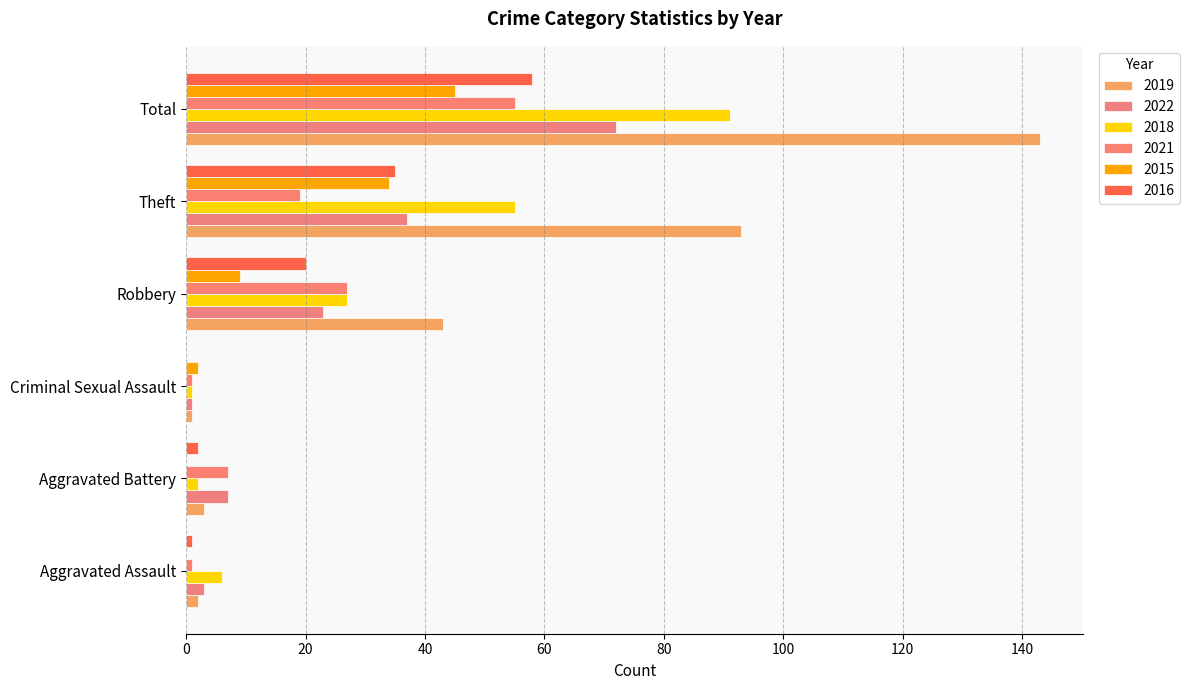

Reading left to right, what are all the values shown in this chart?

2019: 2	3	1	43	93	143
2022: 3	7	1	23	37	72
2018: 6	2	1	27	55	91
2021: 1	7	1	27	19	55
2015: 0	0	2	9	34	45
2016: 1	2	0	20	35	58